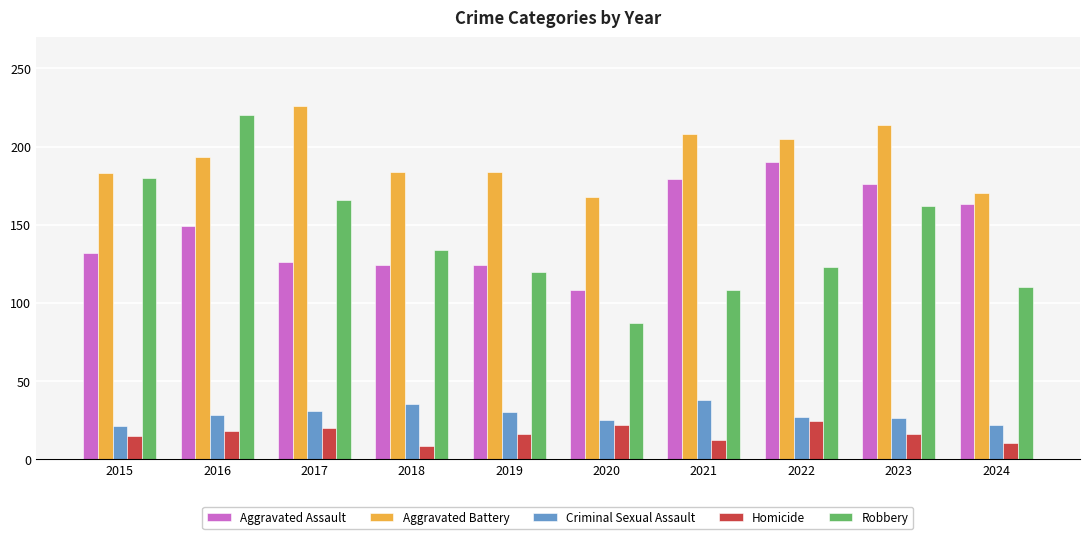

Which category has the lowest value in the Robbery series?

2020